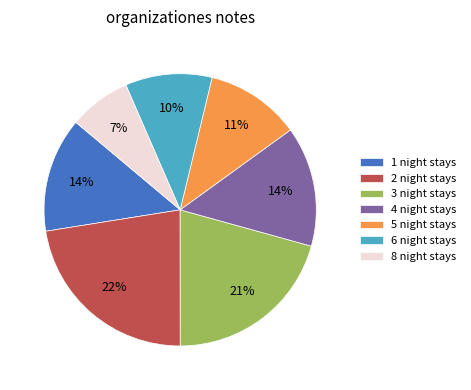

Do 5 and 4 together represent more than half of the pie?

No